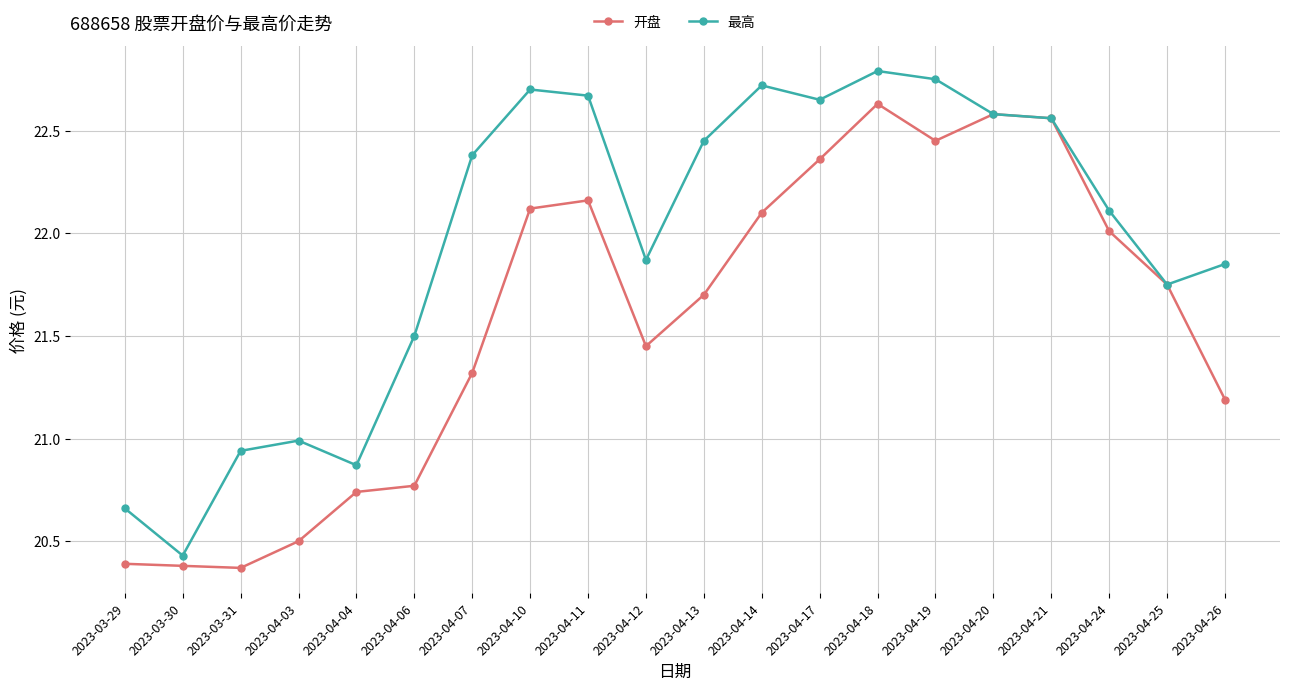

Does the chart have visible grid lines?

Yes